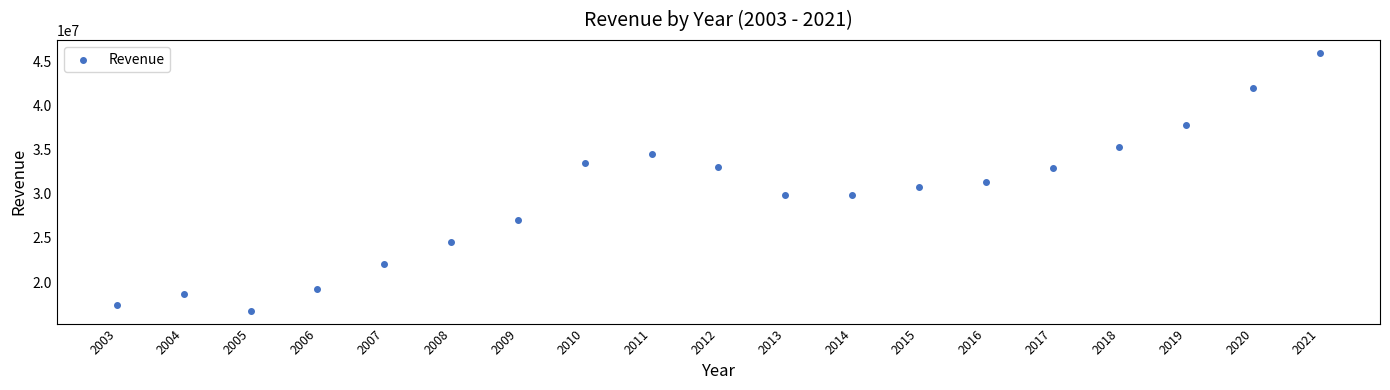

What is the range of X values (max minus min)?

18